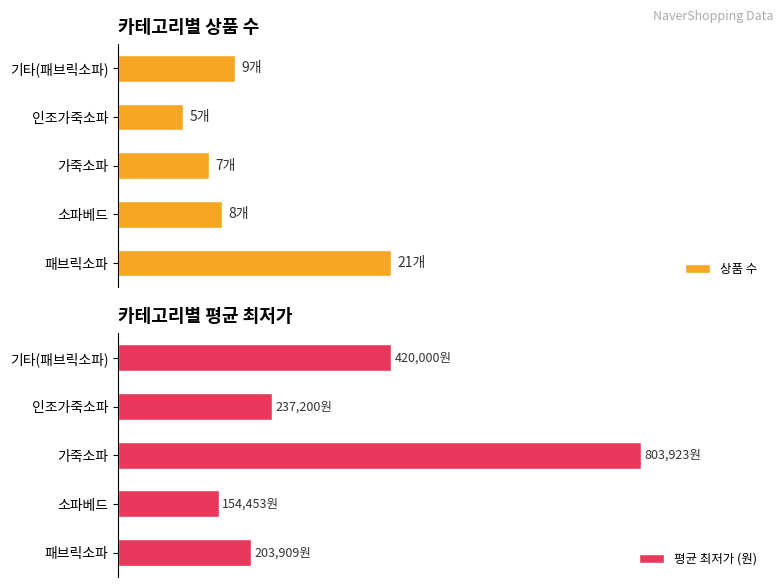

List the series in order of their overall mean, lowest first.

상품 수, 평균 최저가 (원)